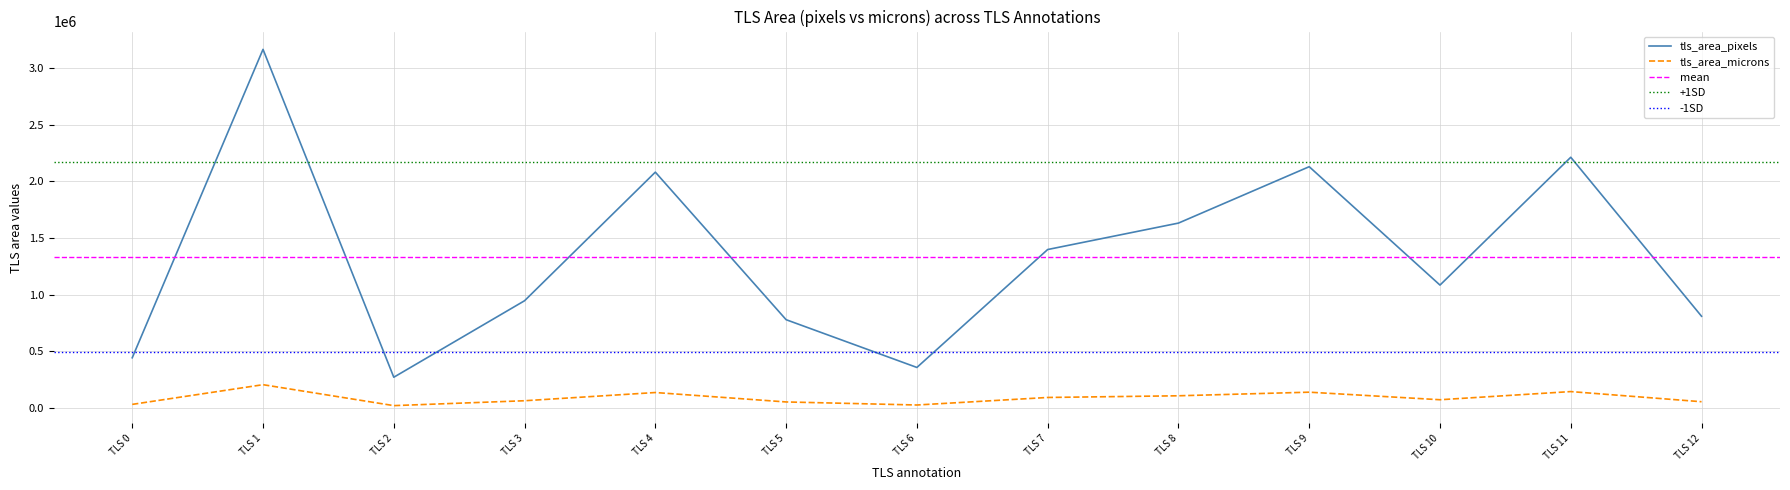

What is the value of the tls_area_pixels point at the 8th from the left?

1398016.0